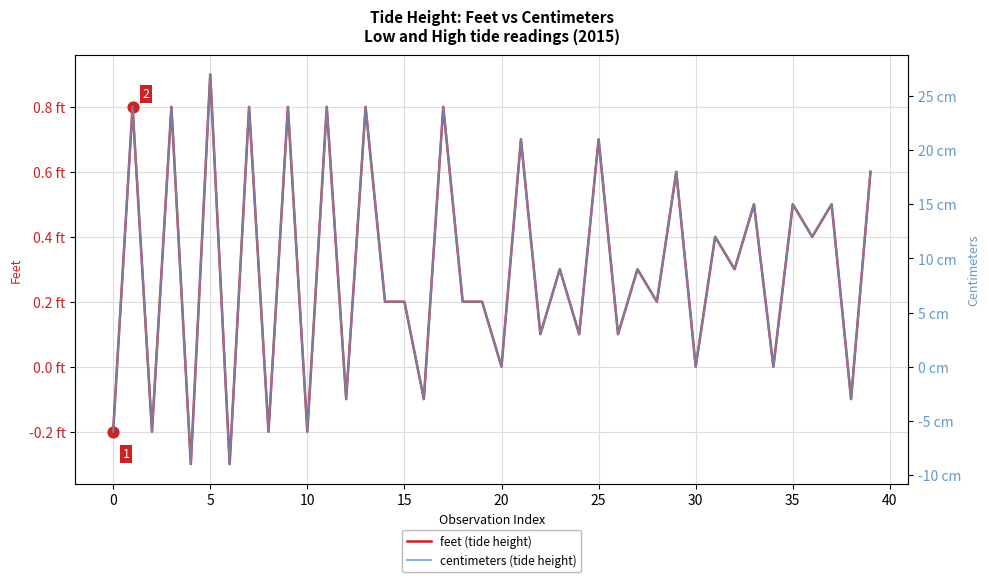

Which series has the largest total across all categories?

centimeters (tide height)